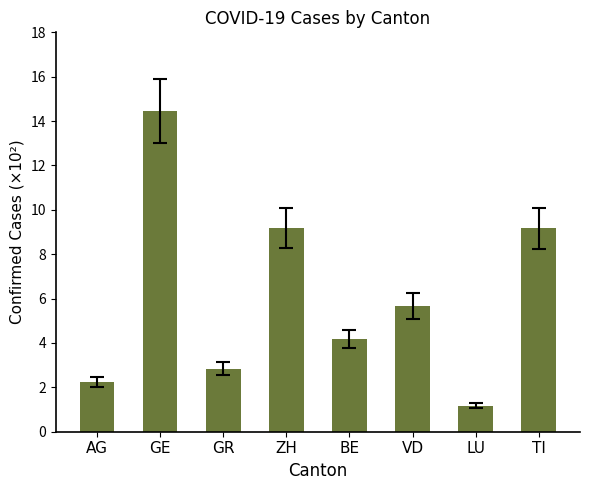

Is it true that the value at LU is 1.2?

True